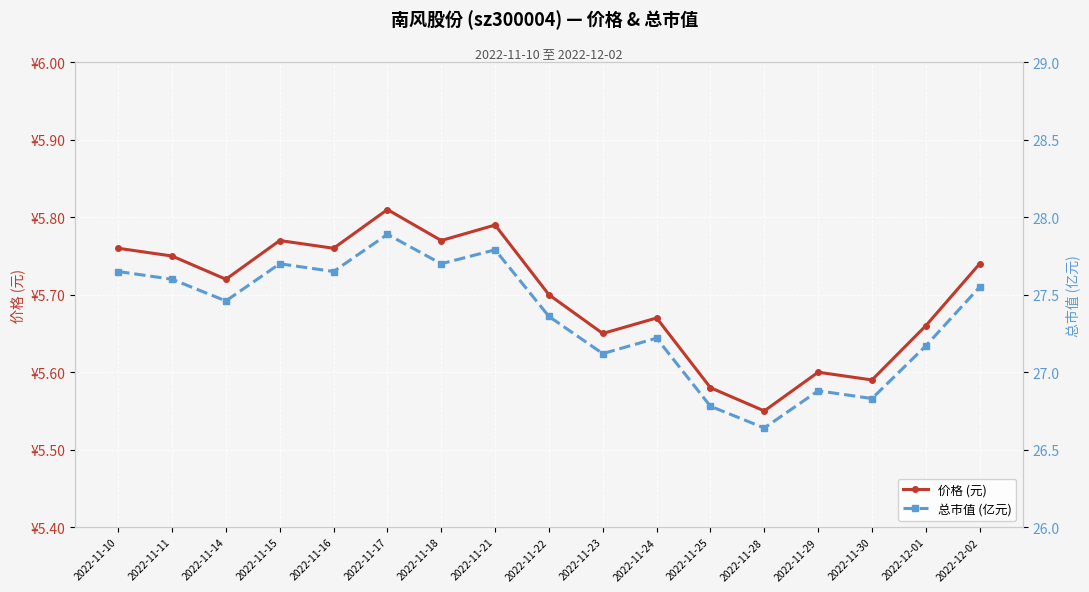

Read the 价格 (元) value at 2022-11-24.

5.7